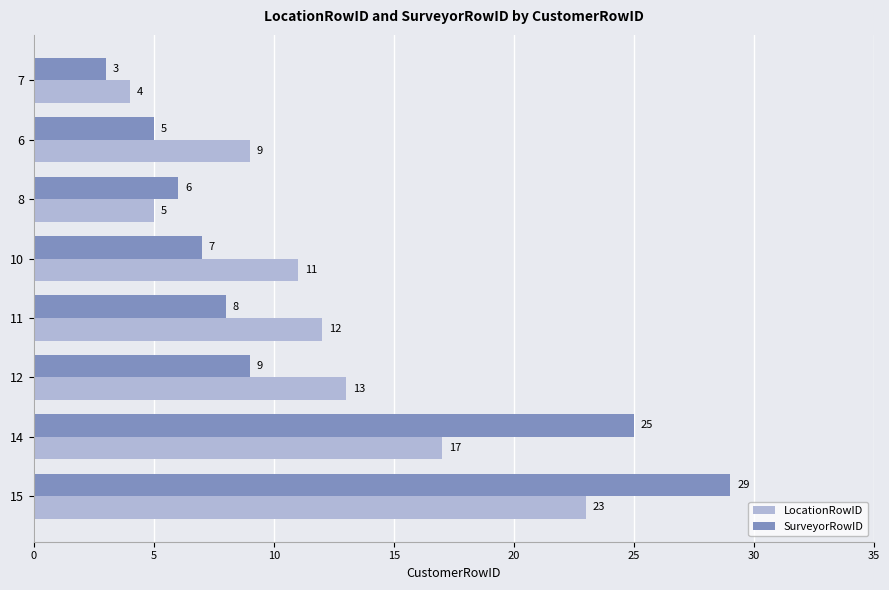

At which label does LocationRowID reach its peak?

15